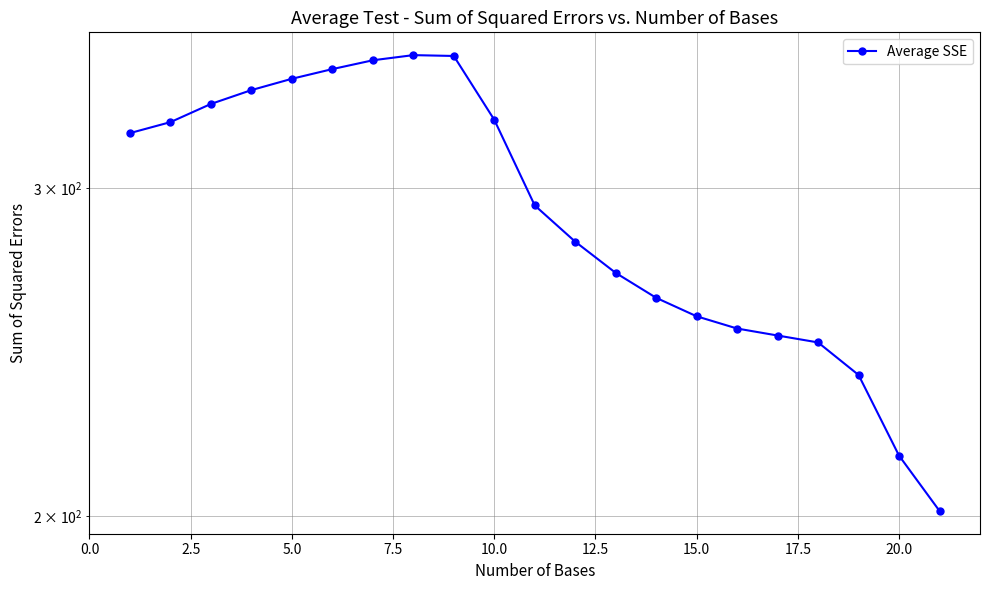

What is the difference between the maximum and second lowest values?

138.2